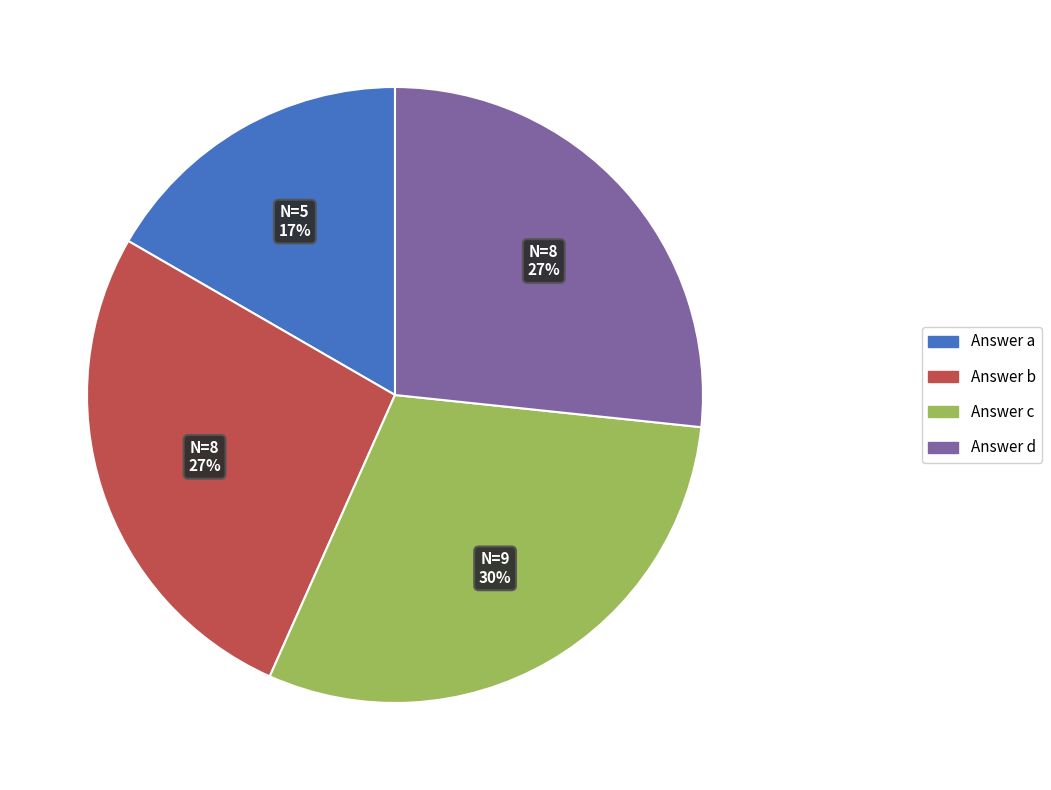

Is there a majority slice in this chart?

No